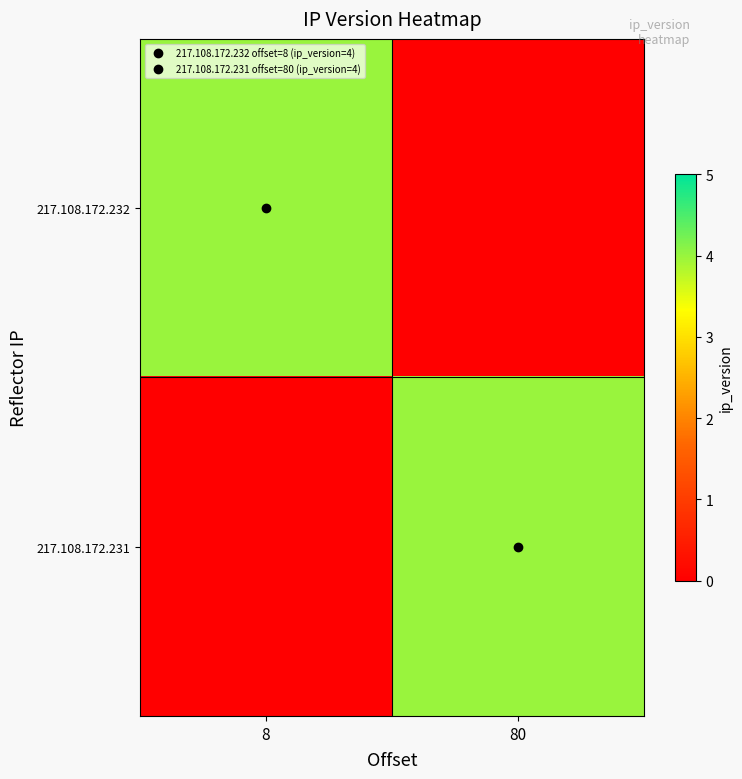

Which has a higher value, 80 or 8?

8